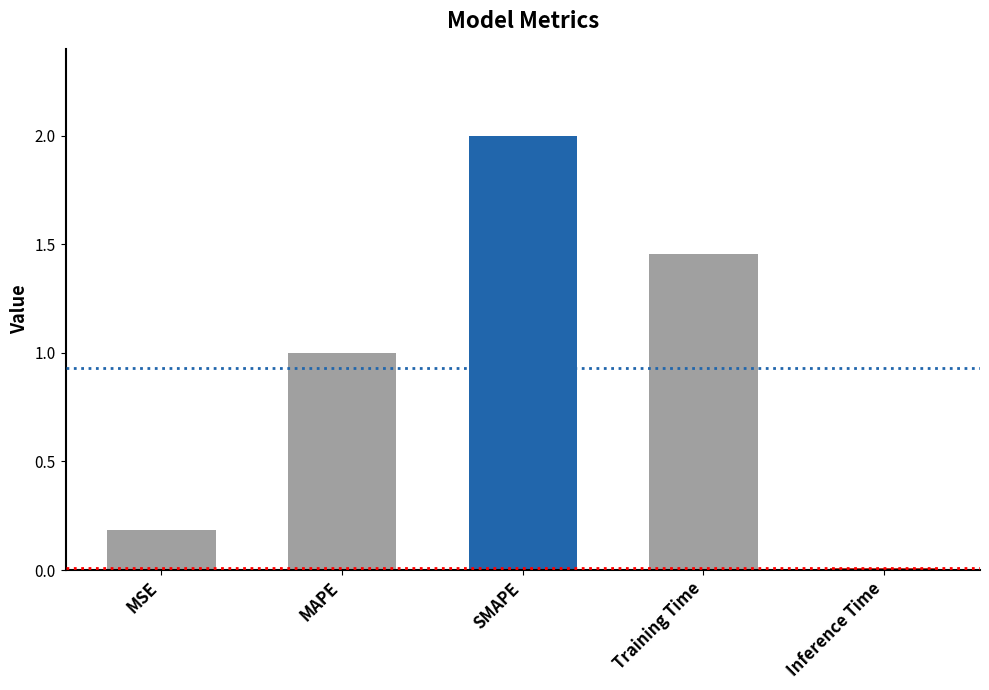

What is the value of the 2nd bar from the left?

1.0